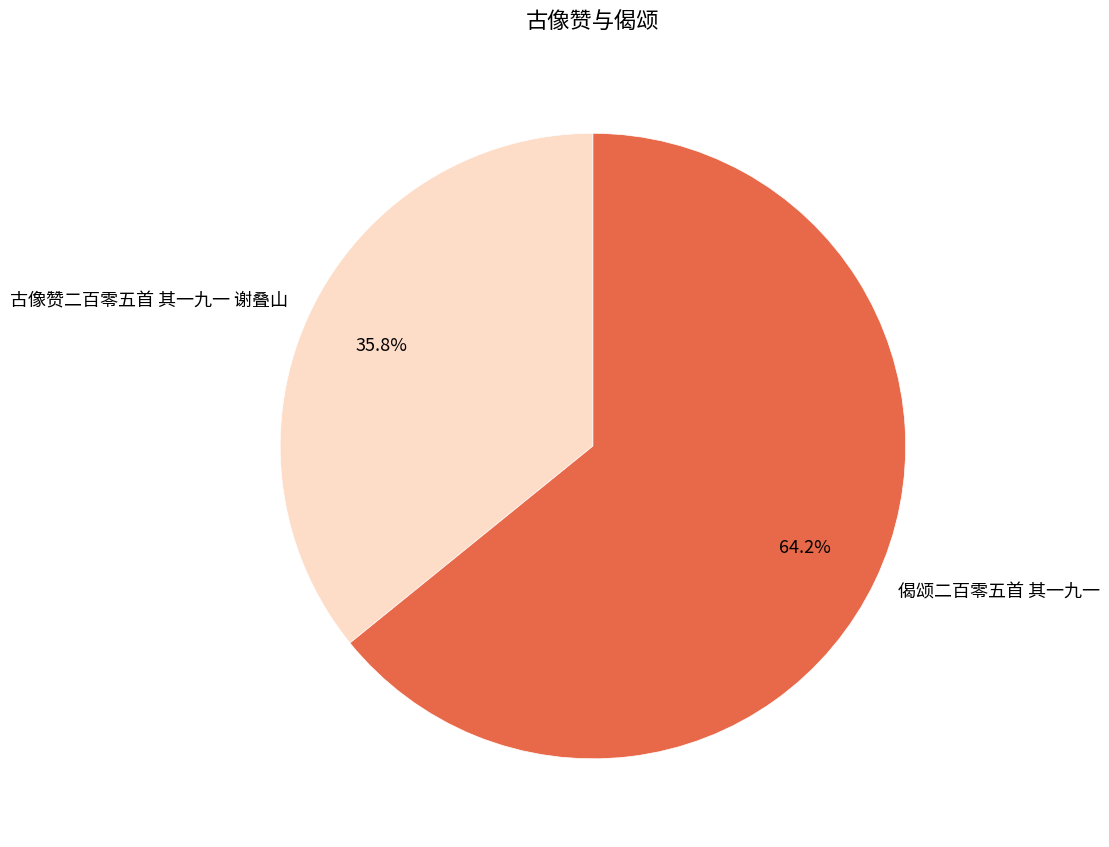

To the nearest percent, what portion does 偈颂二百零五首 其一九一 represent?

64%